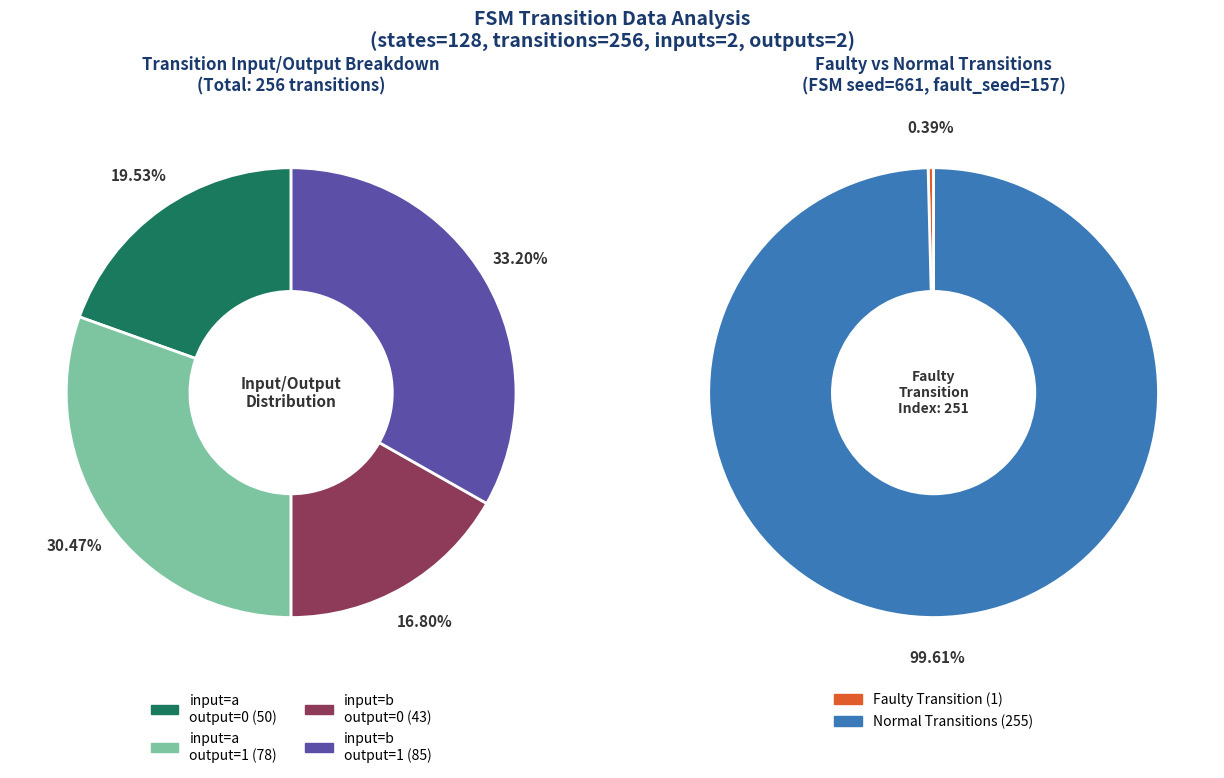

Count the number of slices in the pie.

4